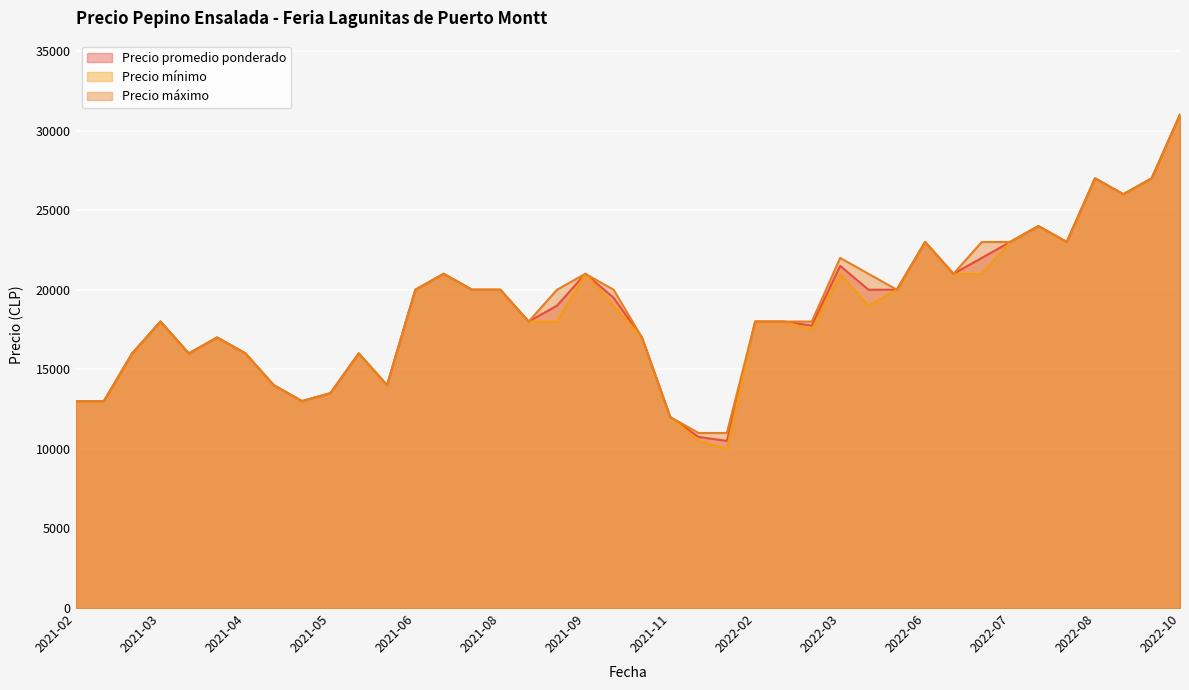

Which series has the largest range (max minus min)?

Precio mínimo